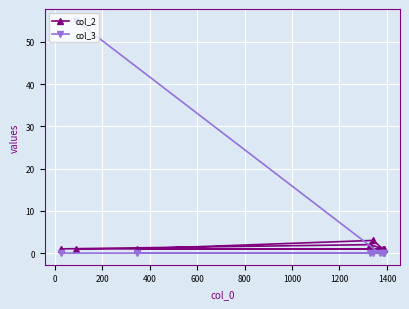

Which series has the widest spread of values?

col_3